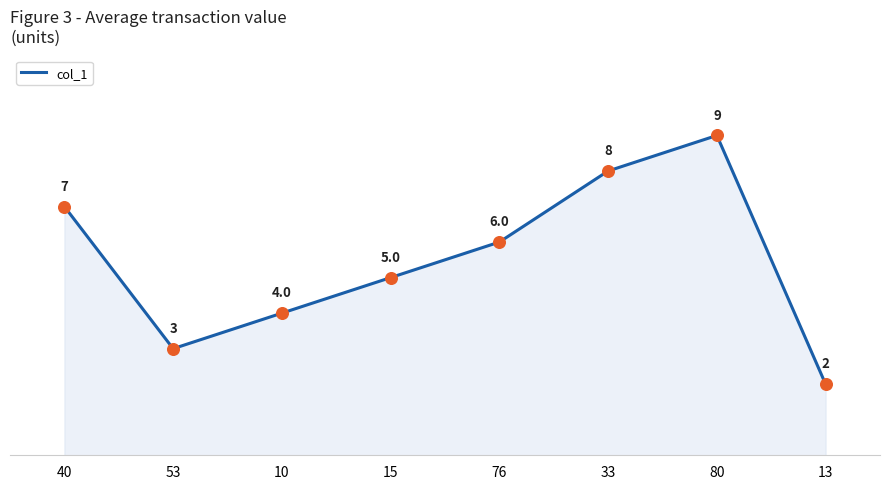

What is the ratio of the value at 13 to the value at 40?

0.3